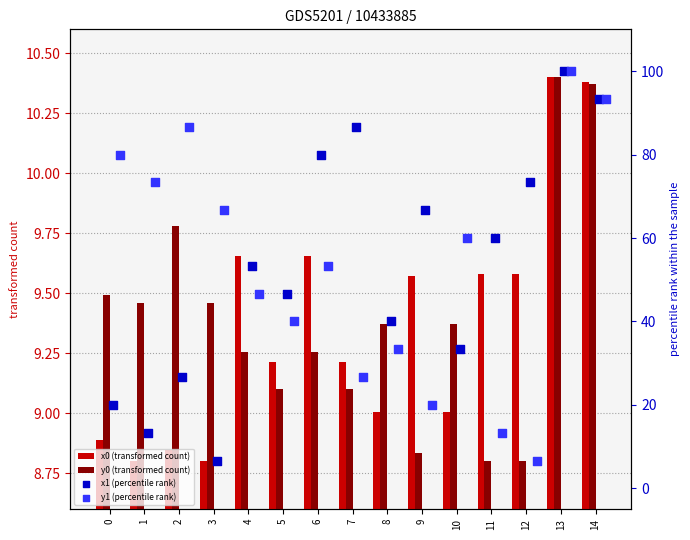

Which series has the largest total across all categories?

x1 (percentile rank)